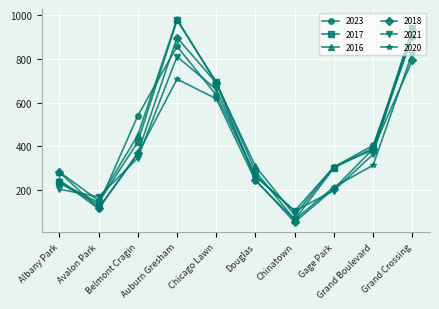

What is the value of the 2023 point at the 2nd from the left?

132